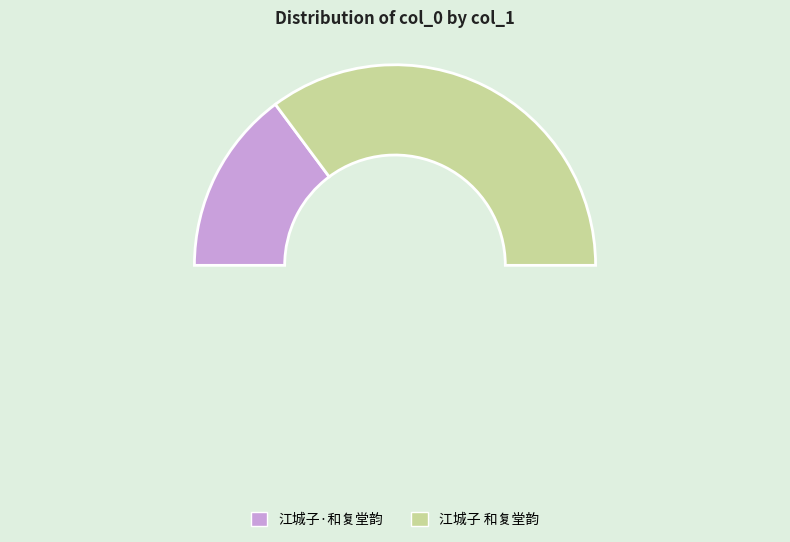

Which slice is the largest?

江城子 和复堂韵